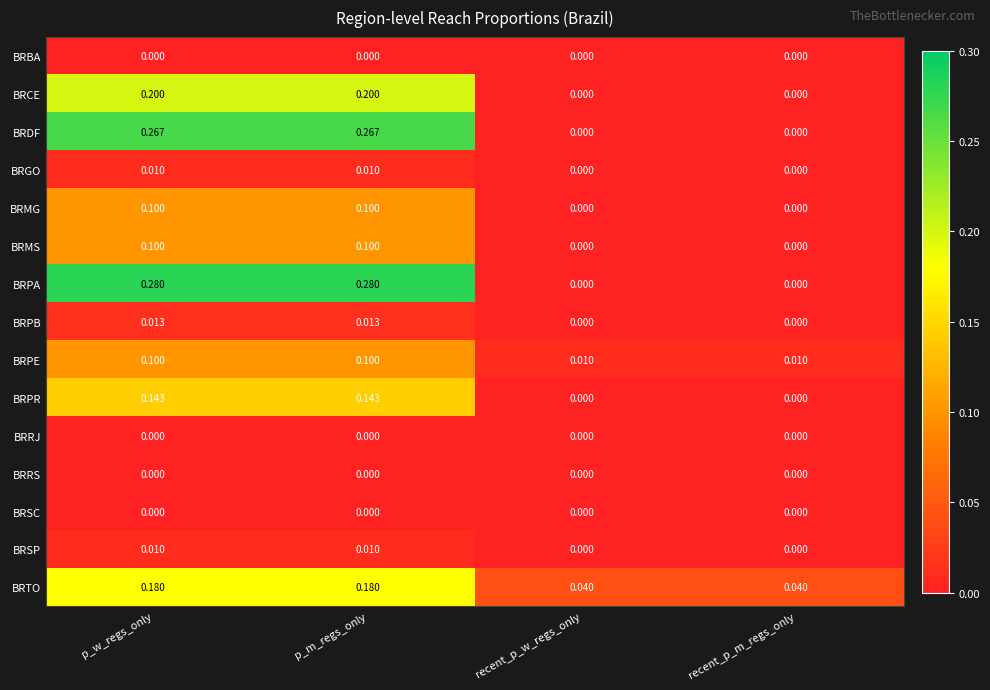

Is the value of BRPB at p_w_regs_only greater than the value of BRMS at p_m_regs_only?

No